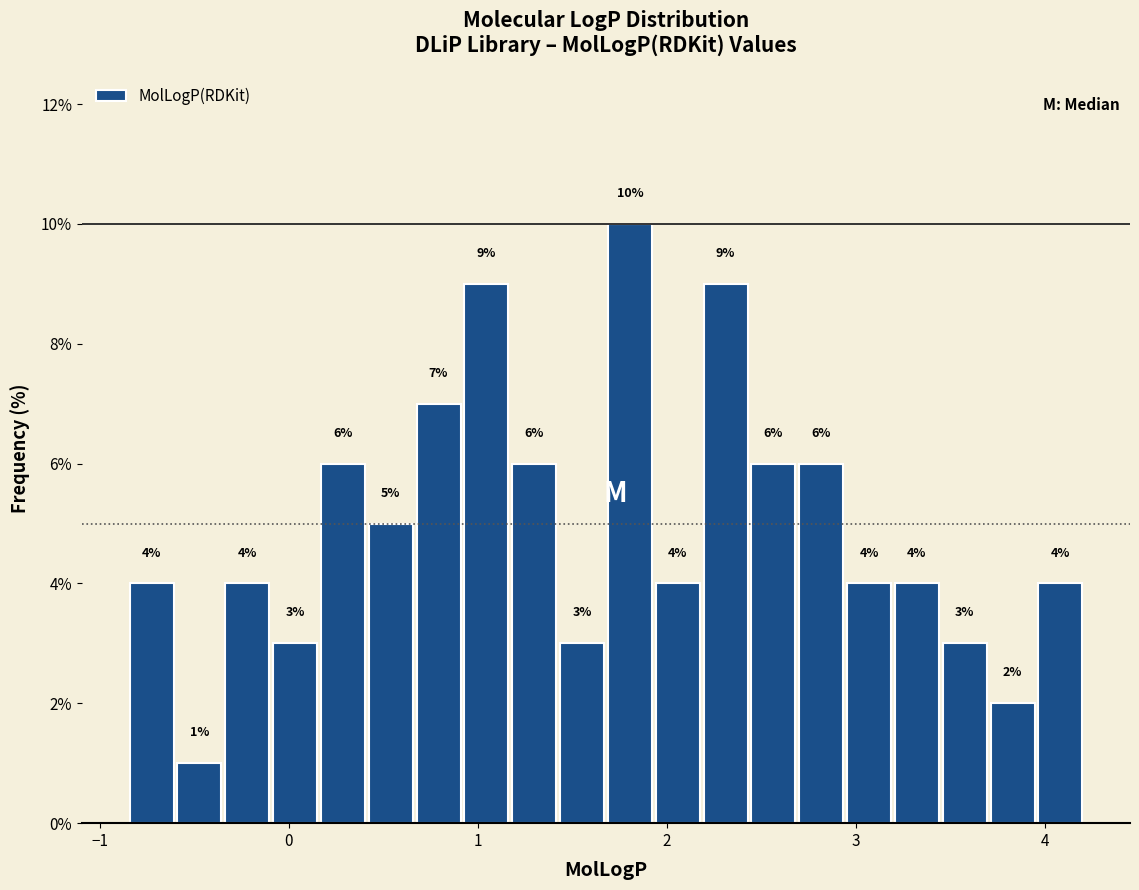

Read against the x-axis, roughly where is the centre of the tallest bar?

1.8